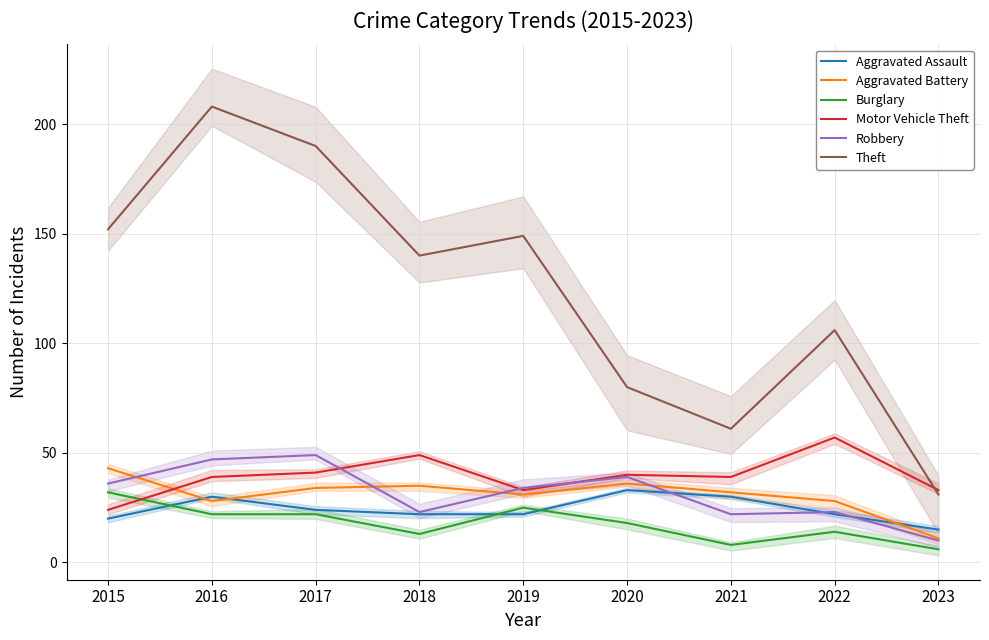

How many lines are shown in the chart?

6